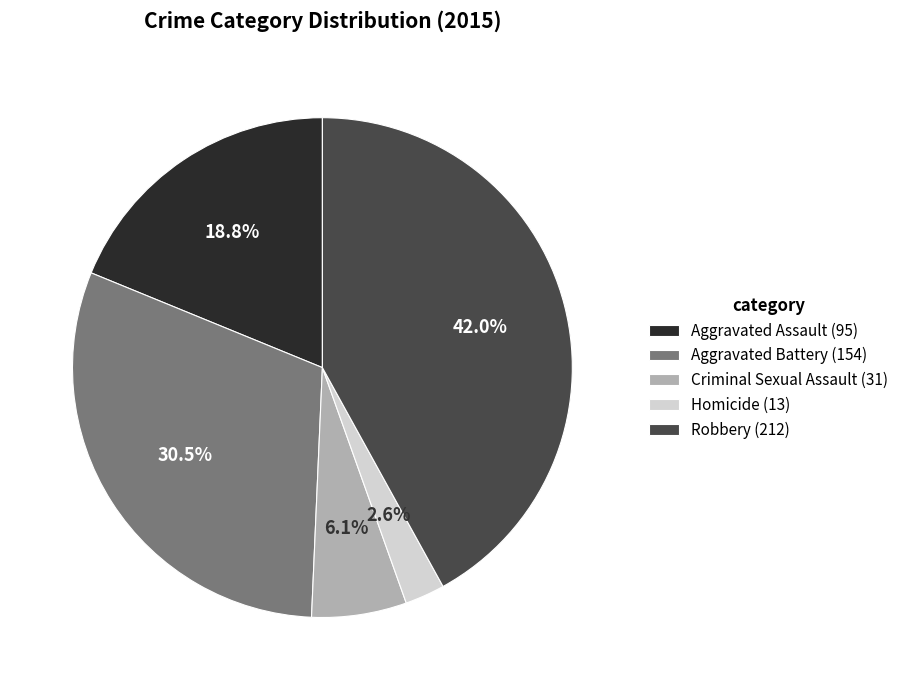

Does any single category account for the majority?

No